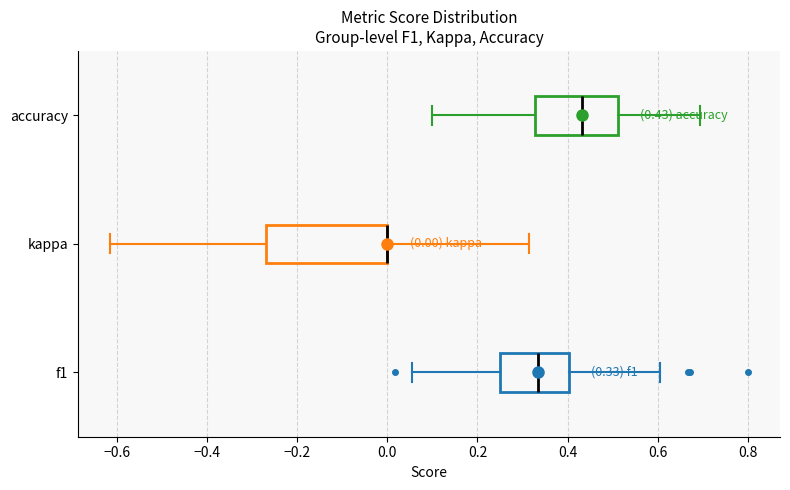

Comparing the boxes themselves (not the whiskers), which one is the widest?

kappa